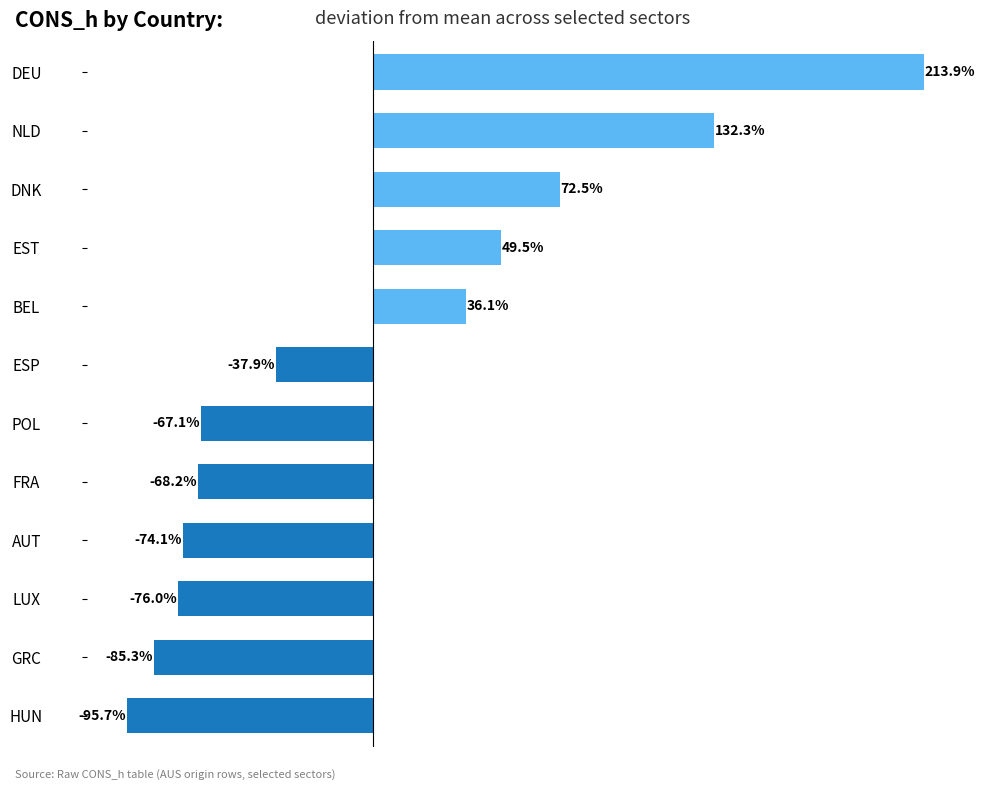

At which category does the chart reach its minimum across all series?

HUN